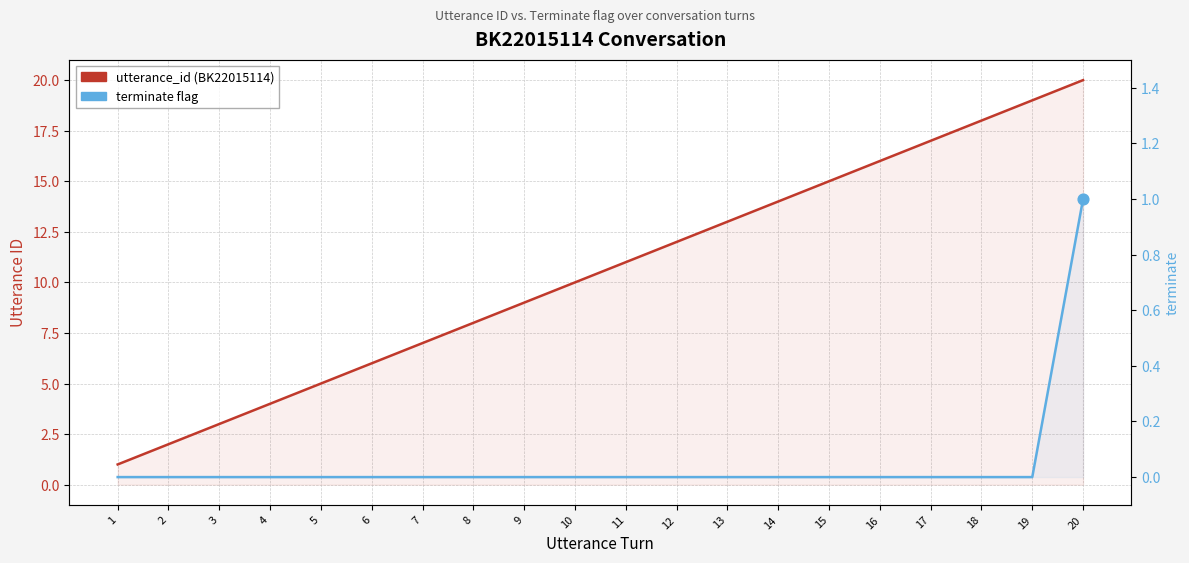

Which series has the largest total across all categories?

utterance_id (BK22015114)